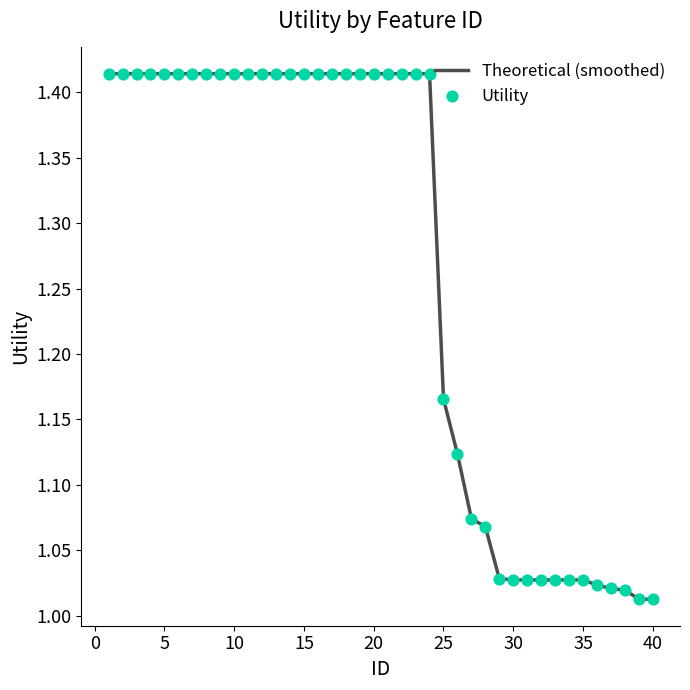

What is the difference between the maximum and minimum values?

0.4